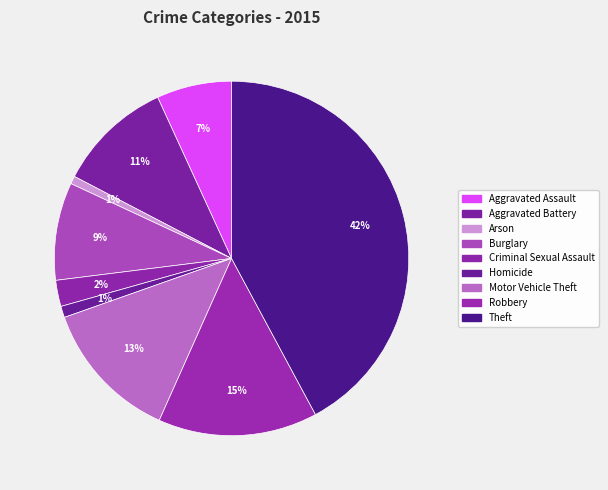

How many segments does this pie chart have?

9